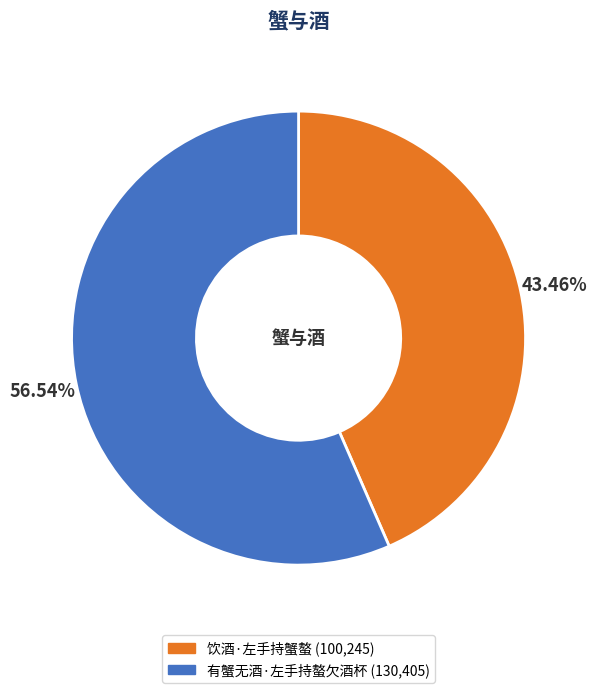

What percentage is NOT represented by 饮酒·左手持蟹螯?

56.5%